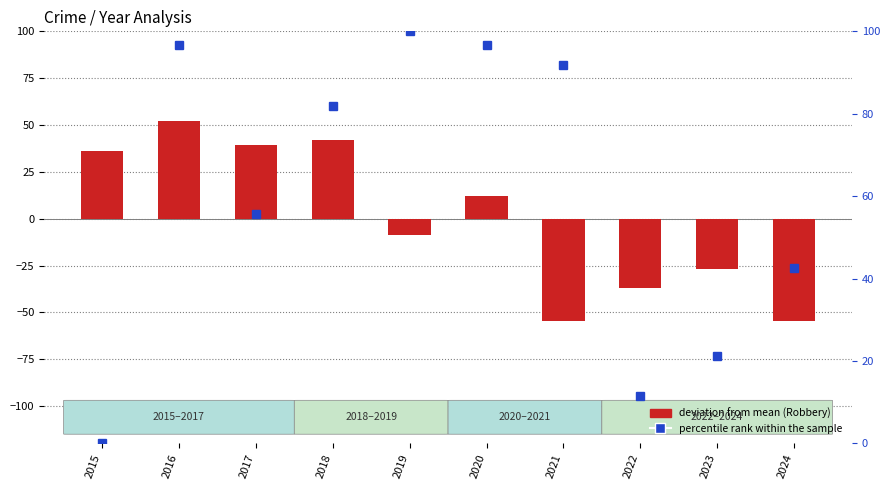

What is the difference between the maximum and second lowest values in the deviation from mean (Robbery) series?

107.0